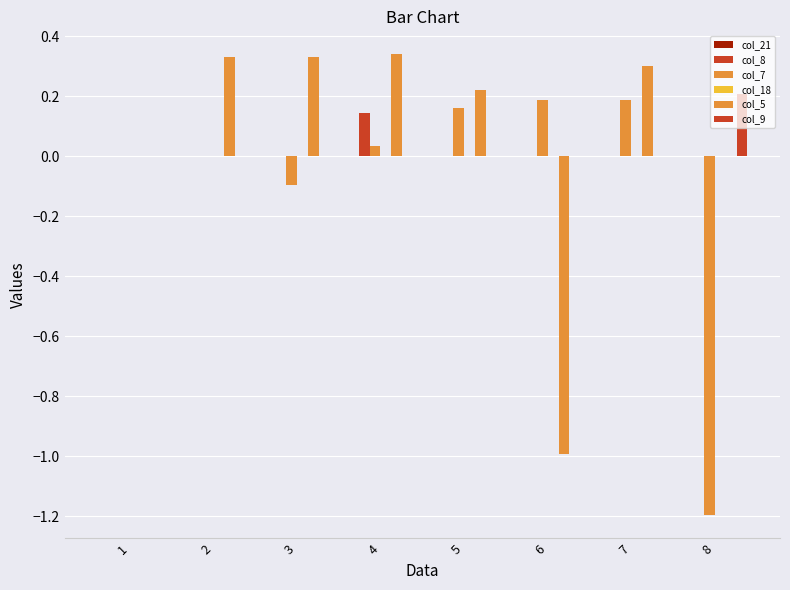

What is the minimum value for col_5?

-1.0